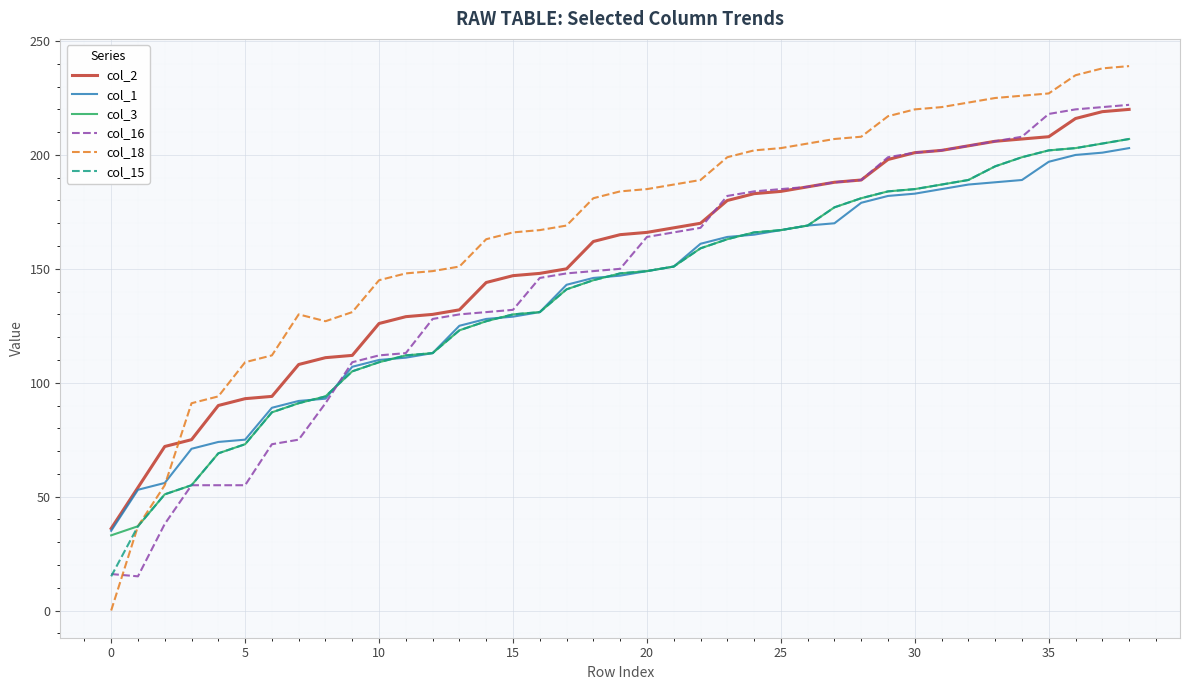

Which series has the largest total across all categories?

col_18